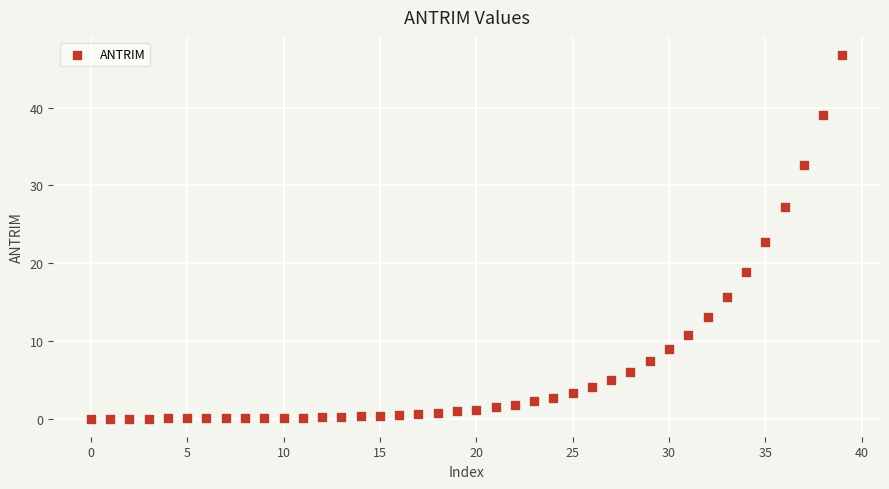

What is the range of Y values (max minus min)?

46.8